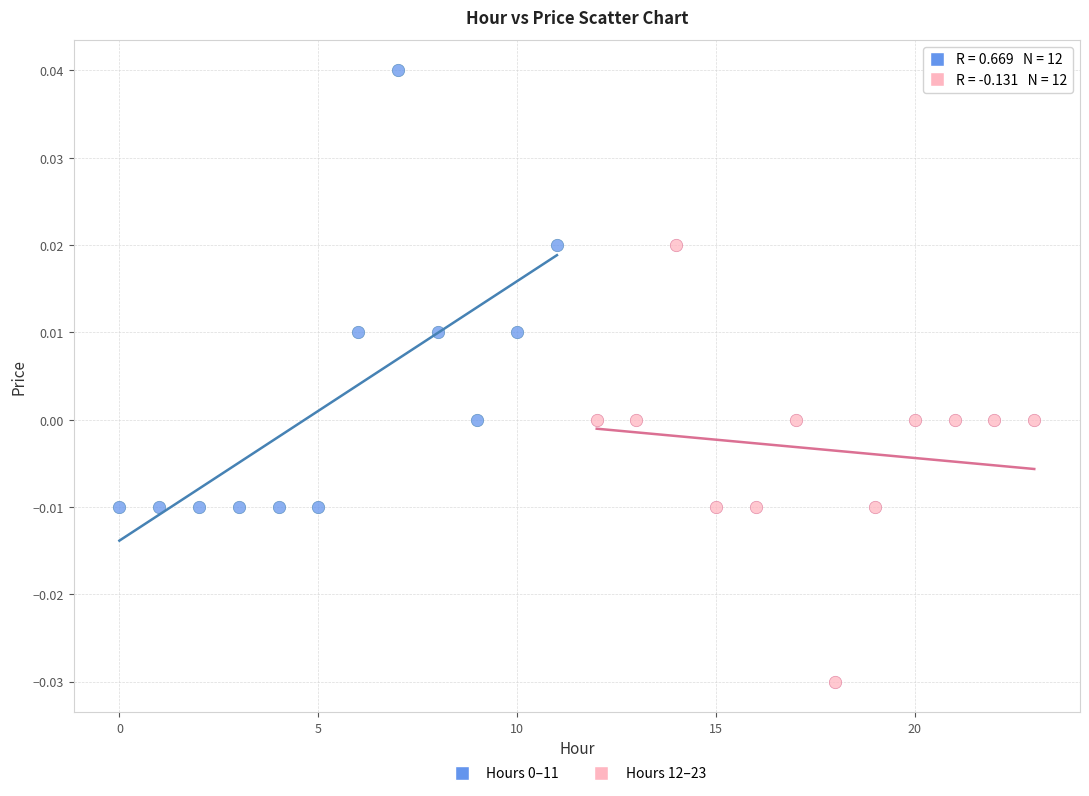

Which series reaches the minimum Y coordinate?

Hours 12–23